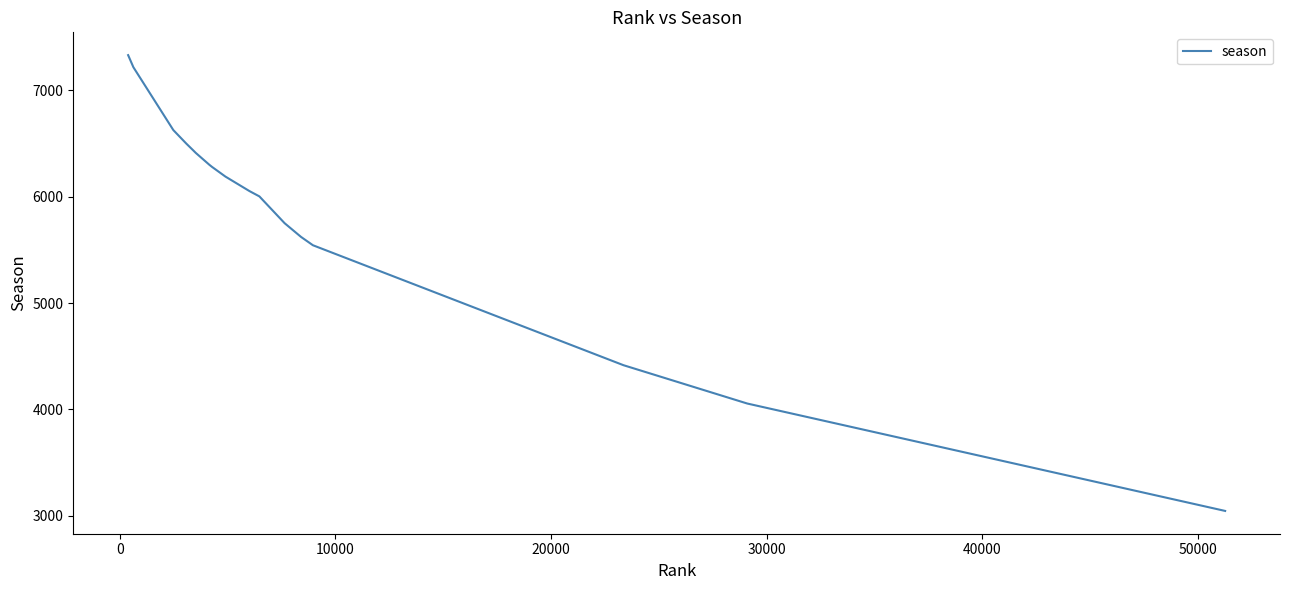

What is the greatest value displayed?

7329